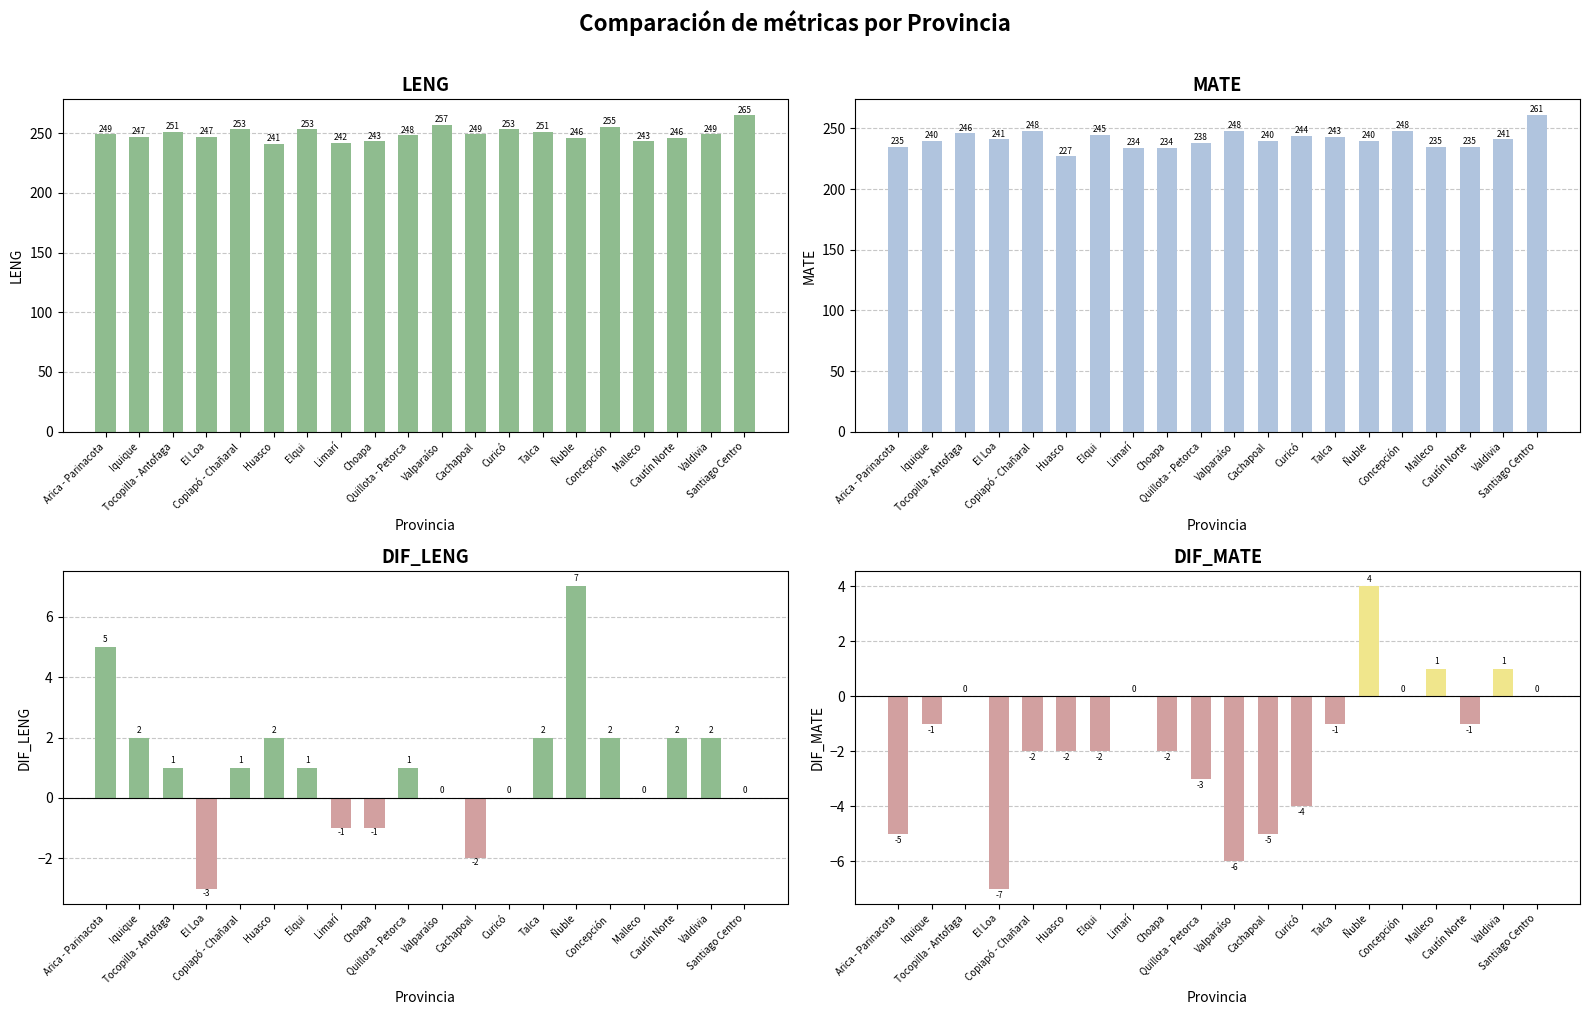

What is the average value of the DIF_MATE series?

-2